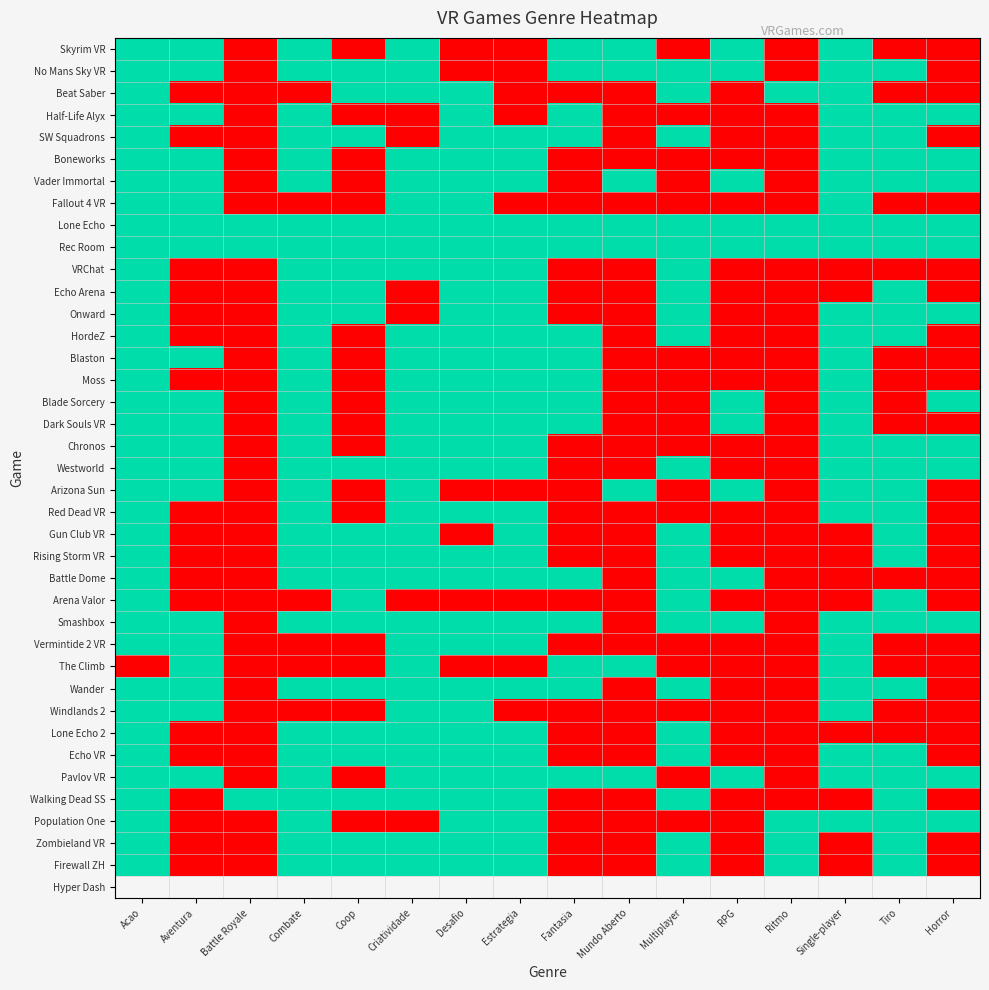

Reading left to right, what are all the values shown in this chart?

Skyrim VR: Acao=1	Aventura=1	Battle Royale=0	Combate=1	Coop=0	Criatividade=1	Desafio=0	Estrategia=0	Fantasia=1	Mundo Aberto=1	Multiplayer=0	RPG=1	Ritmo=0	Single-player=1	Tiro=0	Horror=0
No Mans Sky VR: Acao=1	Aventura=1	Battle Royale=0	Combate=1	Coop=1	Criatividade=1	Desafio=0	Estrategia=0	Fantasia=1	Mundo Aberto=1	Multiplayer=1	RPG=1	Ritmo=0	Single-player=1	Tiro=1	Horror=0
Beat Saber: Acao=1	Aventura=0	Battle Royale=0	Combate=0	Coop=1	Criatividade=1	Desafio=1	Estrategia=0	Fantasia=0	Mundo Aberto=0	Multiplayer=1	RPG=0	Ritmo=1	Single-player=1	Tiro=0	Horror=0
Half-Life Alyx: Acao=1	Aventura=1	Battle Royale=0	Combate=1	Coop=0	Criatividade=0	Desafio=1	Estrategia=0	Fantasia=1	Mundo Aberto=0	Multiplayer=0	RPG=0	Ritmo=0	Single-player=1	Tiro=1	Horror=1
SW Squadrons: Acao=1	Aventura=0	Battle Royale=0	Combate=1	Coop=1	Criatividade=0	Desafio=1	Estrategia=1	Fantasia=1	Mundo Aberto=0	Multiplayer=1	RPG=0	Ritmo=0	Single-player=1	Tiro=1	Horror=0
Boneworks: Acao=1	Aventura=1	Battle Royale=0	Combate=1	Coop=0	Criatividade=1	Desafio=1	Estrategia=1	Fantasia=0	Mundo Aberto=0	Multiplayer=0	RPG=0	Ritmo=0	Single-player=1	Tiro=1	Horror=1
Vader Immortal: Acao=1	Aventura=1	Battle Royale=0	Combate=1	Coop=0	Criatividade=1	Desafio=1	Estrategia=1	Fantasia=0	Mundo Aberto=1	Multiplayer=0	RPG=1	Ritmo=0	Single-player=1	Tiro=1	Horror=1
Fallout 4 VR: Acao=1	Aventura=1	Battle Royale=0	Combate=0	Coop=0	Criatividade=1	Desafio=1	Estrategia=0	Fantasia=0	Mundo Aberto=0	Multiplayer=0	RPG=0	Ritmo=0	Single-player=1	Tiro=0	Horror=0
Lone Echo: Acao=1	Aventura=1	Battle Royale=1	Combate=1	Coop=1	Criatividade=1	Desafio=1	Estrategia=1	Fantasia=1	Mundo Aberto=1	Multiplayer=1	RPG=1	Ritmo=1	Single-player=1	Tiro=1	Horror=1
Rec Room: Acao=1	Aventura=1	Battle Royale=1	Combate=1	Coop=1	Criatividade=1	Desafio=1	Estrategia=1	Fantasia=1	Mundo Aberto=1	Multiplayer=1	RPG=1	Ritmo=1	Single-player=1	Tiro=1	Horror=1
VRChat: Acao=1	Aventura=0	Battle Royale=0	Combate=1	Coop=1	Criatividade=1	Desafio=1	Estrategia=1	Fantasia=0	Mundo Aberto=0	Multiplayer=1	RPG=0	Ritmo=0	Single-player=0	Tiro=0	Horror=0
Echo Arena: Acao=1	Aventura=0	Battle Royale=0	Combate=1	Coop=1	Criatividade=0	Desafio=1	Estrategia=1	Fantasia=0	Mundo Aberto=0	Multiplayer=1	RPG=0	Ritmo=0	Single-player=0	Tiro=1	Horror=0
Onward: Acao=1	Aventura=0	Battle Royale=0	Combate=1	Coop=1	Criatividade=0	Desafio=1	Estrategia=1	Fantasia=0	Mundo Aberto=0	Multiplayer=1	RPG=0	Ritmo=0	Single-player=1	Tiro=1	Horror=1
HordeZ: Acao=1	Aventura=0	Battle Royale=0	Combate=1	Coop=0	Criatividade=1	Desafio=1	Estrategia=1	Fantasia=1	Mundo Aberto=0	Multiplayer=1	RPG=0	Ritmo=0	Single-player=1	Tiro=1	Horror=0
Blaston: Acao=1	Aventura=1	Battle Royale=0	Combate=1	Coop=0	Criatividade=1	Desafio=1	Estrategia=1	Fantasia=1	Mundo Aberto=0	Multiplayer=0	RPG=0	Ritmo=0	Single-player=1	Tiro=0	Horror=0
Moss: Acao=1	Aventura=0	Battle Royale=0	Combate=1	Coop=0	Criatividade=1	Desafio=1	Estrategia=1	Fantasia=1	Mundo Aberto=0	Multiplayer=0	RPG=0	Ritmo=0	Single-player=1	Tiro=0	Horror=0
Blade Sorcery: Acao=1	Aventura=1	Battle Royale=0	Combate=1	Coop=0	Criatividade=1	Desafio=1	Estrategia=1	Fantasia=1	Mundo Aberto=0	Multiplayer=0	RPG=1	Ritmo=0	Single-player=1	Tiro=0	Horror=1
Dark Souls VR: Acao=1	Aventura=1	Battle Royale=0	Combate=1	Coop=0	Criatividade=1	Desafio=1	Estrategia=1	Fantasia=1	Mundo Aberto=0	Multiplayer=0	RPG=1	Ritmo=0	Single-player=1	Tiro=0	Horror=0
Chronos: Acao=1	Aventura=1	Battle Royale=0	Combate=1	Coop=0	Criatividade=1	Desafio=1	Estrategia=1	Fantasia=0	Mundo Aberto=0	Multiplayer=0	RPG=0	Ritmo=0	Single-player=1	Tiro=1	Horror=1
Westworld: Acao=1	Aventura=1	Battle Royale=0	Combate=1	Coop=1	Criatividade=1	Desafio=1	Estrategia=1	Fantasia=0	Mundo Aberto=0	Multiplayer=1	RPG=0	Ritmo=0	Single-player=1	Tiro=1	Horror=1
Arizona Sun: Acao=1	Aventura=1	Battle Royale=0	Combate=1	Coop=0	Criatividade=1	Desafio=0	Estrategia=0	Fantasia=0	Mundo Aberto=1	Multiplayer=0	RPG=1	Ritmo=0	Single-player=1	Tiro=1	Horror=0
Red Dead VR: Acao=1	Aventura=0	Battle Royale=0	Combate=1	Coop=0	Criatividade=1	Desafio=1	Estrategia=1	Fantasia=0	Mundo Aberto=0	Multiplayer=0	RPG=0	Ritmo=0	Single-player=1	Tiro=1	Horror=0
Gun Club VR: Acao=1	Aventura=0	Battle Royale=0	Combate=1	Coop=1	Criatividade=1	Desafio=0	Estrategia=1	Fantasia=0	Mundo Aberto=0	Multiplayer=1	RPG=0	Ritmo=0	Single-player=0	Tiro=1	Horror=0
Rising Storm VR: Acao=1	Aventura=0	Battle Royale=0	Combate=1	Coop=1	Criatividade=1	Desafio=1	Estrategia=1	Fantasia=0	Mundo Aberto=0	Multiplayer=1	RPG=0	Ritmo=0	Single-player=0	Tiro=1	Horror=0
Battle Dome: Acao=1	Aventura=0	Battle Royale=0	Combate=1	Coop=1	Criatividade=1	Desafio=1	Estrategia=1	Fantasia=1	Mundo Aberto=0	Multiplayer=1	RPG=1	Ritmo=0	Single-player=0	Tiro=0	Horror=0
Arena Valor: Acao=1	Aventura=0	Battle Royale=0	Combate=0	Coop=1	Criatividade=0	Desafio=0	Estrategia=0	Fantasia=0	Mundo Aberto=0	Multiplayer=1	RPG=0	Ritmo=0	Single-player=0	Tiro=1	Horror=0
Smashbox: Acao=1	Aventura=1	Battle Royale=0	Combate=1	Coop=1	Criatividade=1	Desafio=1	Estrategia=1	Fantasia=1	Mundo Aberto=0	Multiplayer=1	RPG=1	Ritmo=0	Single-player=1	Tiro=1	Horror=1
Vermintide 2 VR: Acao=1	Aventura=1	Battle Royale=0	Combate=0	Coop=0	Criatividade=1	Desafio=1	Estrategia=1	Fantasia=0	Mundo Aberto=0	Multiplayer=0	RPG=0	Ritmo=0	Single-player=1	Tiro=0	Horror=0
The Climb: Acao=0	Aventura=1	Battle Royale=0	Combate=0	Coop=0	Criatividade=1	Desafio=0	Estrategia=0	Fantasia=1	Mundo Aberto=1	Multiplayer=0	RPG=0	Ritmo=0	Single-player=1	Tiro=0	Horror=0
Wander: Acao=1	Aventura=1	Battle Royale=0	Combate=1	Coop=1	Criatividade=1	Desafio=1	Estrategia=1	Fantasia=1	Mundo Aberto=0	Multiplayer=1	RPG=0	Ritmo=0	Single-player=1	Tiro=1	Horror=0
Windlands 2: Acao=1	Aventura=1	Battle Royale=0	Combate=0	Coop=0	Criatividade=1	Desafio=1	Estrategia=0	Fantasia=0	Mundo Aberto=0	Multiplayer=0	RPG=0	Ritmo=0	Single-player=1	Tiro=0	Horror=0
Lone Echo 2: Acao=1	Aventura=0	Battle Royale=0	Combate=1	Coop=1	Criatividade=1	Desafio=1	Estrategia=1	Fantasia=0	Mundo Aberto=0	Multiplayer=1	RPG=0	Ritmo=0	Single-player=0	Tiro=0	Horror=0
Echo VR: Acao=1	Aventura=0	Battle Royale=0	Combate=1	Coop=1	Criatividade=1	Desafio=1	Estrategia=1	Fantasia=0	Mundo Aberto=0	Multiplayer=1	RPG=0	Ritmo=0	Single-player=1	Tiro=1	Horror=0
Pavlov VR: Acao=1	Aventura=1	Battle Royale=0	Combate=1	Coop=0	Criatividade=1	Desafio=1	Estrategia=1	Fantasia=1	Mundo Aberto=1	Multiplayer=0	RPG=1	Ritmo=0	Single-player=1	Tiro=1	Horror=1
Walking Dead SS: Acao=1	Aventura=0	Battle Royale=1	Combate=1	Coop=1	Criatividade=1	Desafio=1	Estrategia=1	Fantasia=0	Mundo Aberto=0	Multiplayer=1	RPG=0	Ritmo=0	Single-player=0	Tiro=1	Horror=0
Population One: Acao=1	Aventura=0	Battle Royale=0	Combate=1	Coop=0	Criatividade=0	Desafio=1	Estrategia=1	Fantasia=0	Mundo Aberto=0	Multiplayer=0	RPG=0	Ritmo=1	Single-player=1	Tiro=1	Horror=1
Zombieland VR: Acao=1	Aventura=0	Battle Royale=0	Combate=1	Coop=1	Criatividade=1	Desafio=1	Estrategia=1	Fantasia=0	Mundo Aberto=0	Multiplayer=1	RPG=0	Ritmo=1	Single-player=0	Tiro=1	Horror=0
Firewall ZH: Acao=1	Aventura=0	Battle Royale=0	Combate=1	Coop=1	Criatividade=1	Desafio=1	Estrategia=1	Fantasia=0	Mundo Aberto=0	Multiplayer=1	RPG=0	Ritmo=1	Single-player=0	Tiro=1	Horror=0